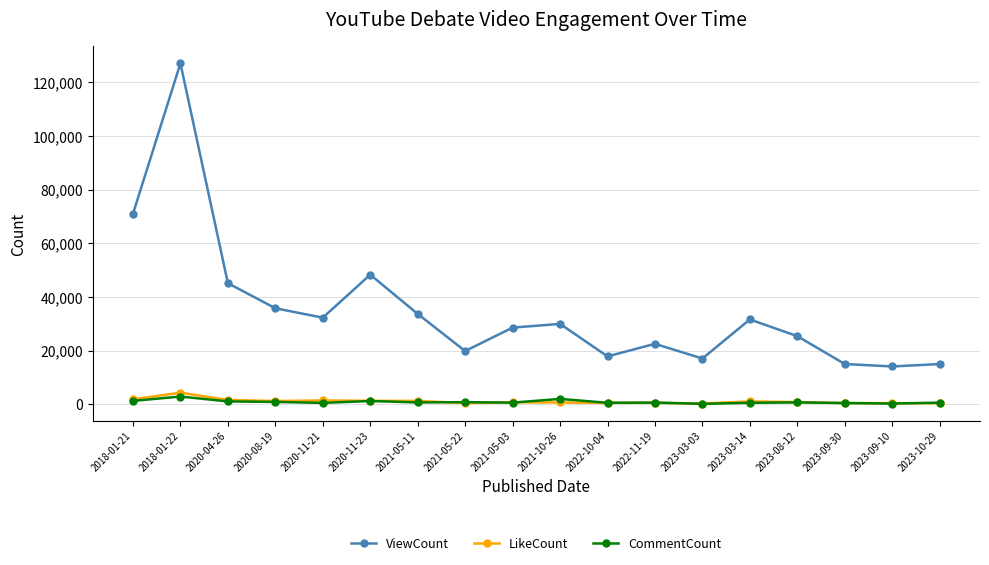

True or false: LikeCount and ViewCount cross at least once.

False